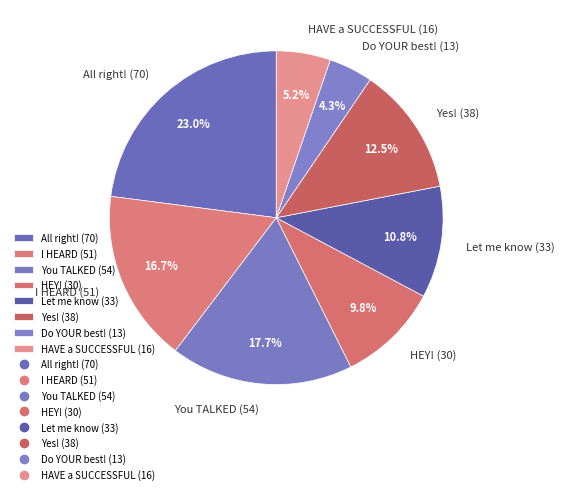

To the nearest percent, what portion does Do YOUR best! (13) represent?

4%